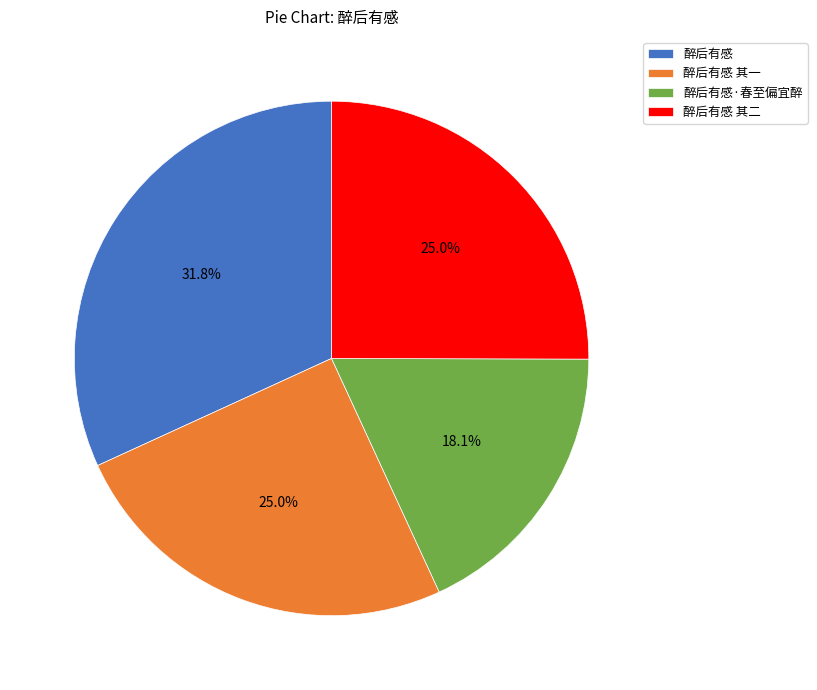

Which has a higher value, 醉后有感 其二 or 醉后有感?

醉后有感